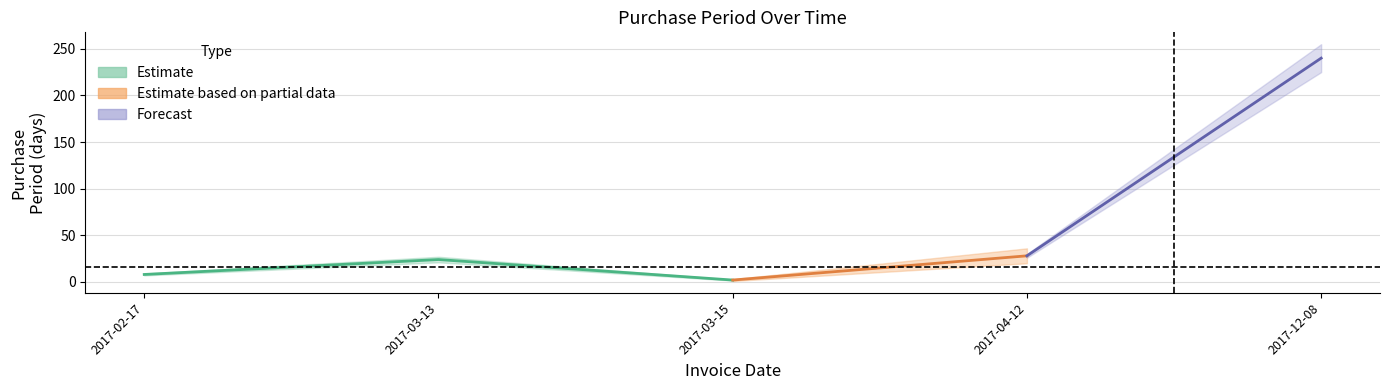

What is the ratio of the value at 2017-02-17 to the value at 2017-04-12?

0.3